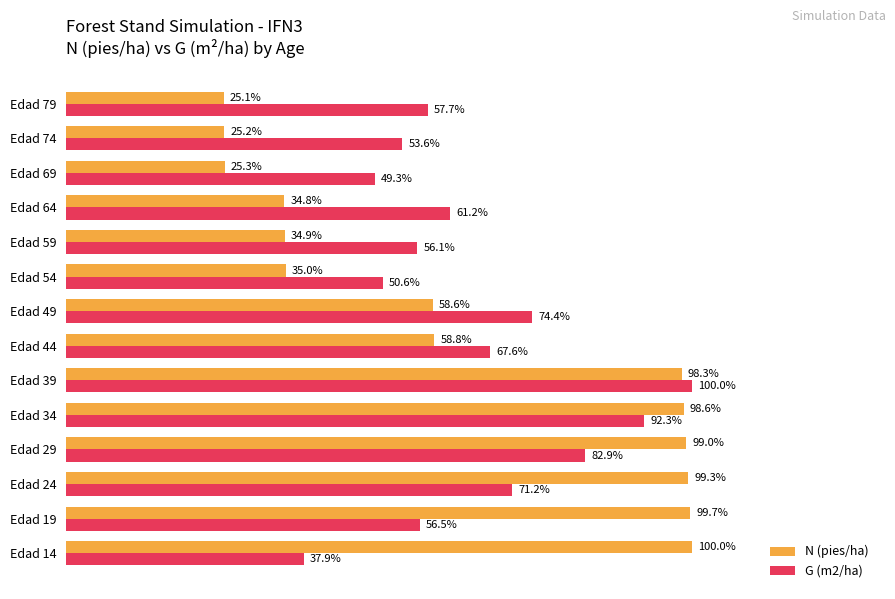

Is the value of N (pies/ha) at Edad 19 greater than the value of G (m2/ha) at Edad 44?

Yes